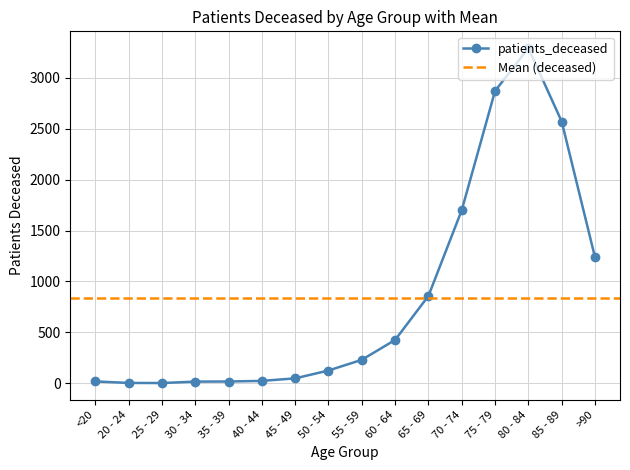

Reading left to right, transcribe all the data shown in this chart.

19	4	3	17	18	24	49	126	231	426	858	1700	2870	3291	2570	1237